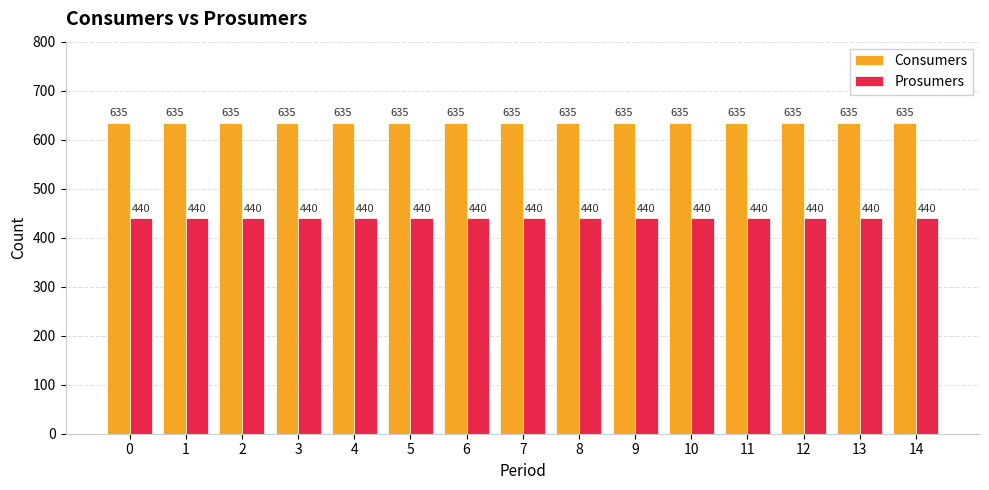

What is the spread (max minus min) of values at 3?

195